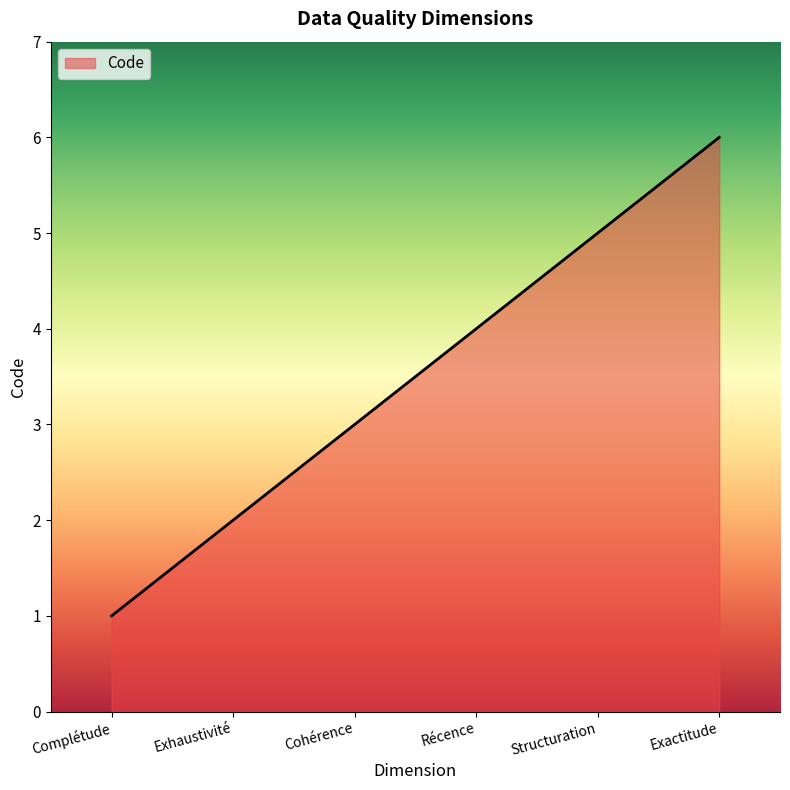

What is the difference between the maximum and minimum values?

5.0